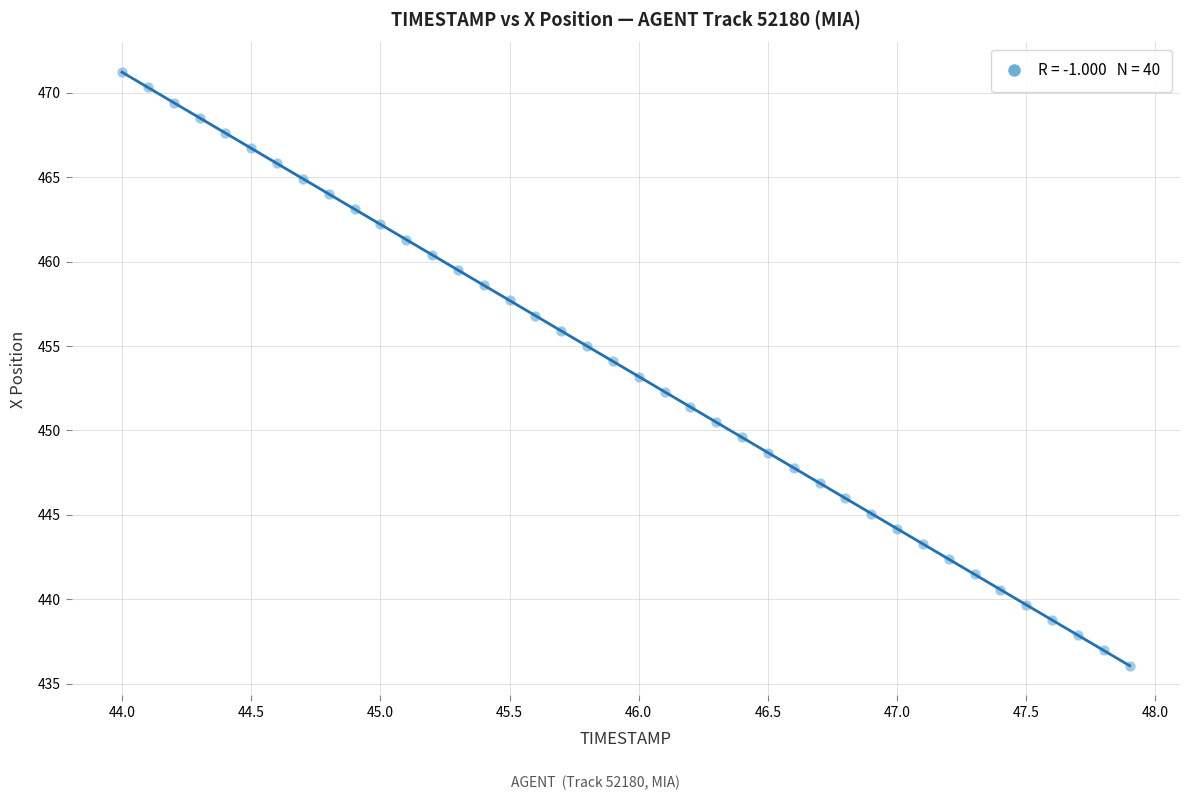

What is the range of X values (max minus min)?

3.9